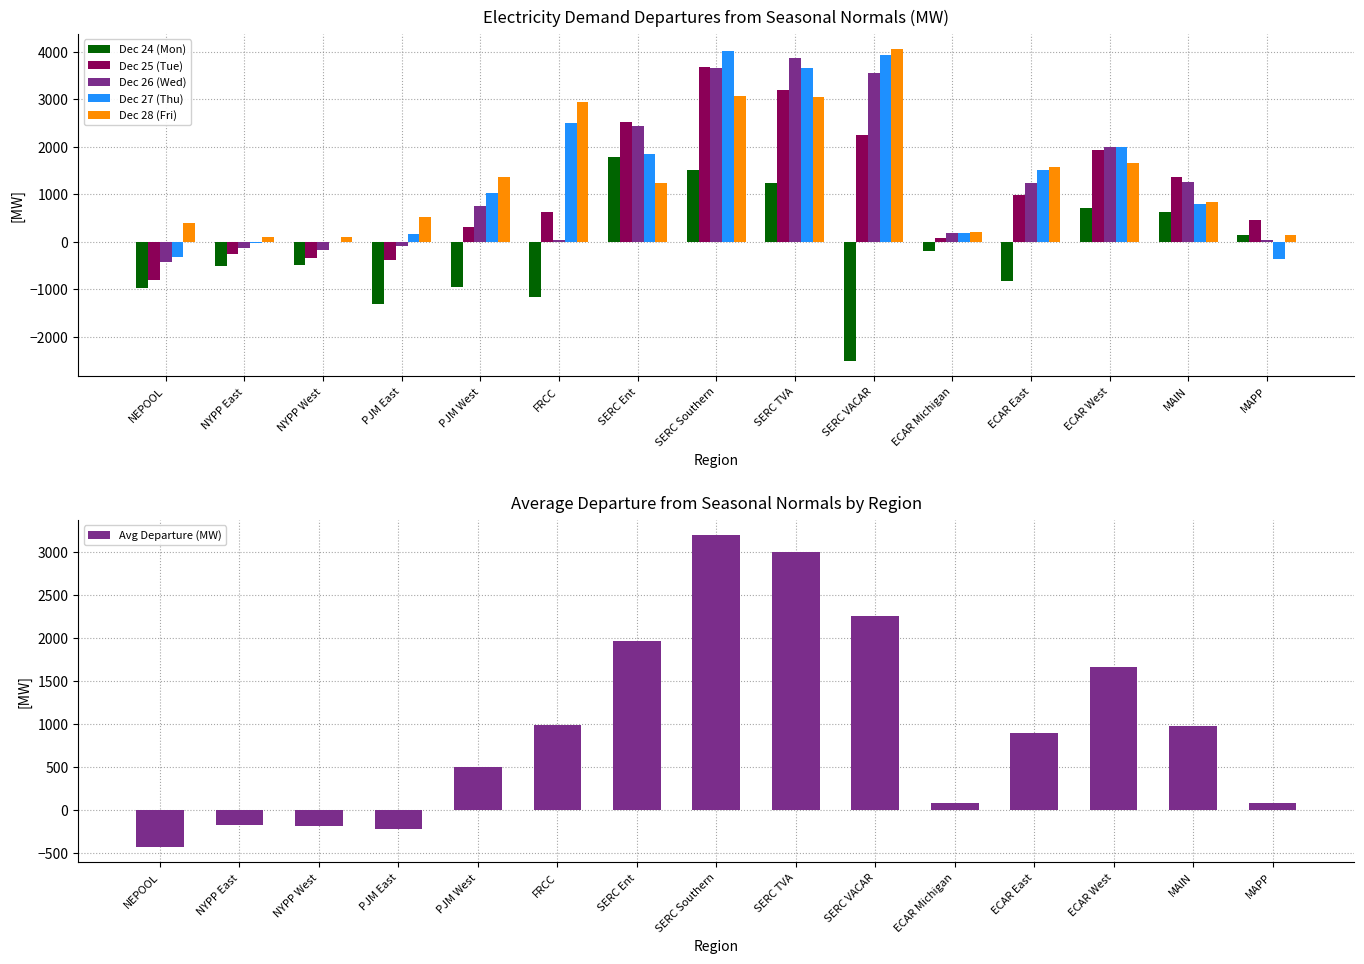

What value does the Dec 27 (Thu) series have at SERC VACAR?

3942.1